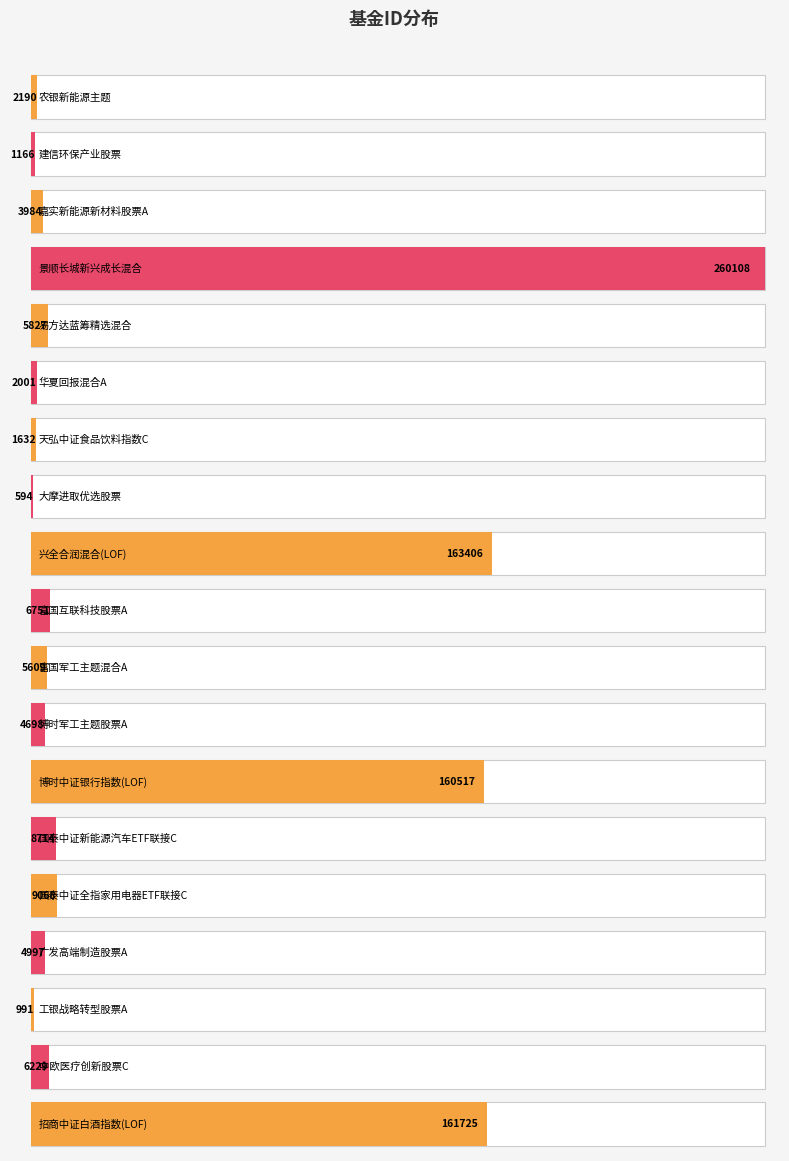

The value at 华夏回报混合A is 2001. True or false?

True